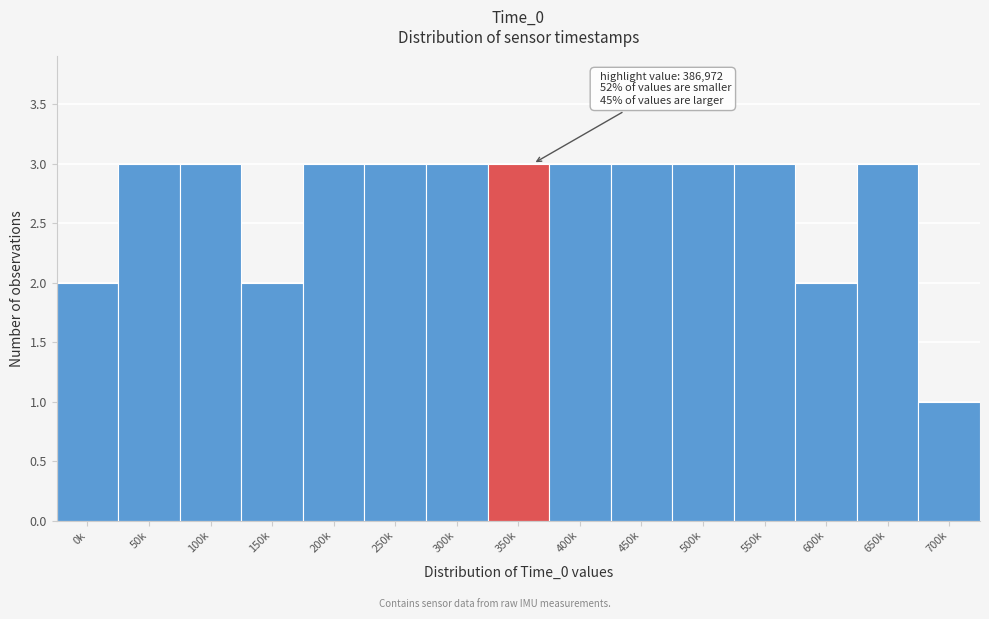

Reading left to right, extract all data points from this chart.

0k=2	50k=3	100k=3	150k=2	200k=3	250k=3	300k=3	350k=3	400k=3	450k=3	500k=3	550k=3	600k=2	650k=3	700k=1